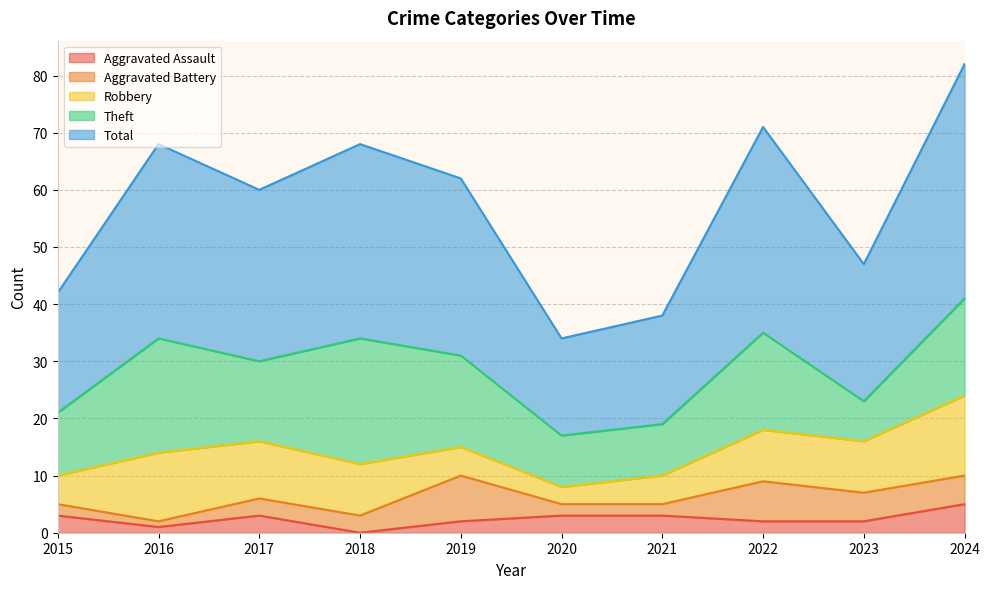

Is it true that Aggravated Assault equals 1 at 2016?

True